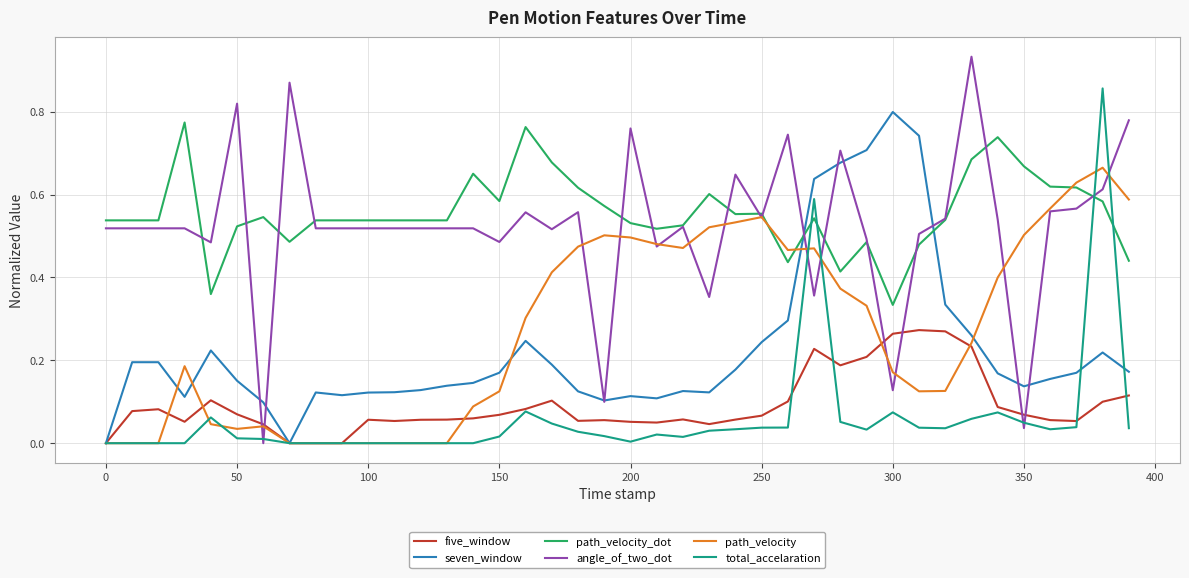

At how many categories does at least one series exceed 0?

40